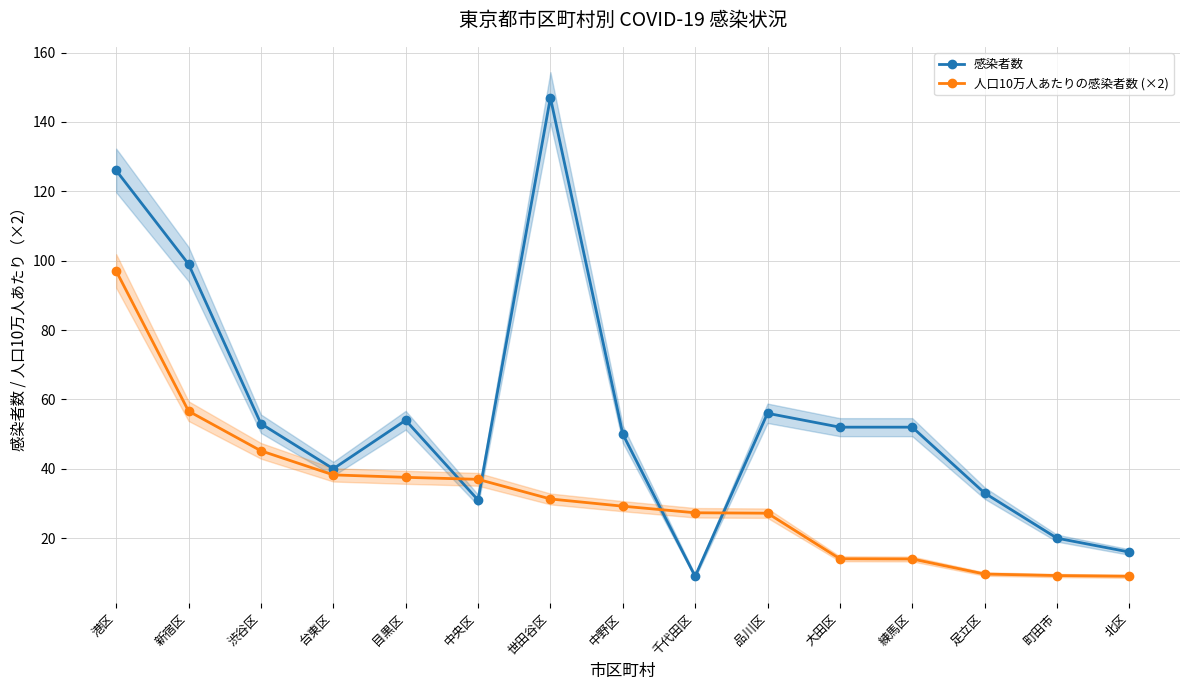

What is the label of the 11th point from the right?

目黒区